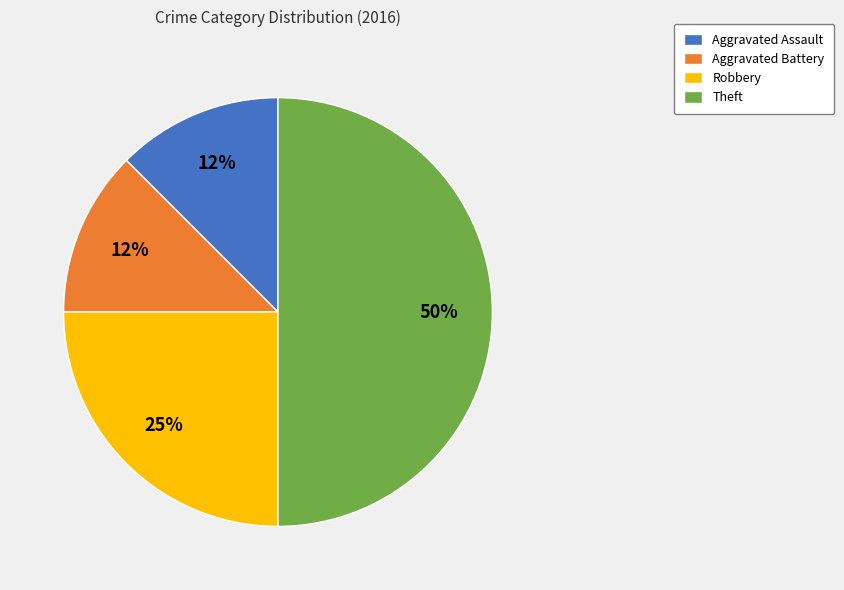

Is it true that Theft is 50% of the pie?

True